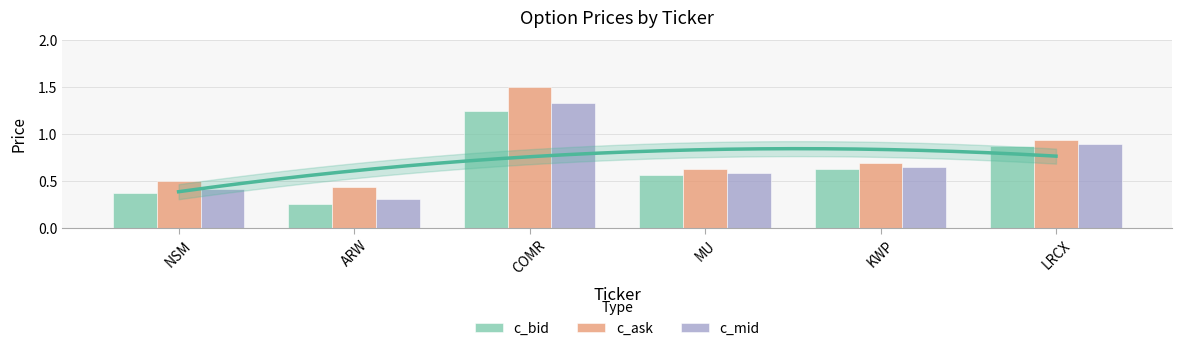

True or false: c_mid has a value of 0.6 at MU.

True